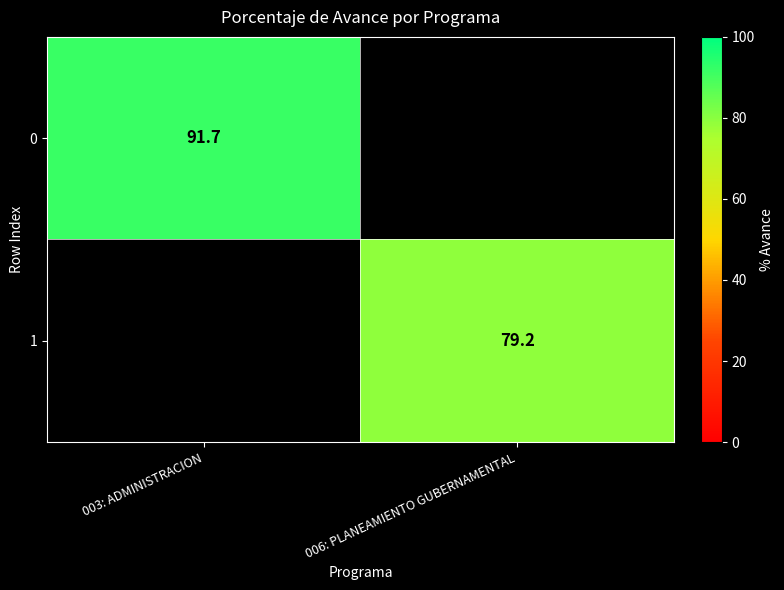

How many distinct data groups are displayed?

2